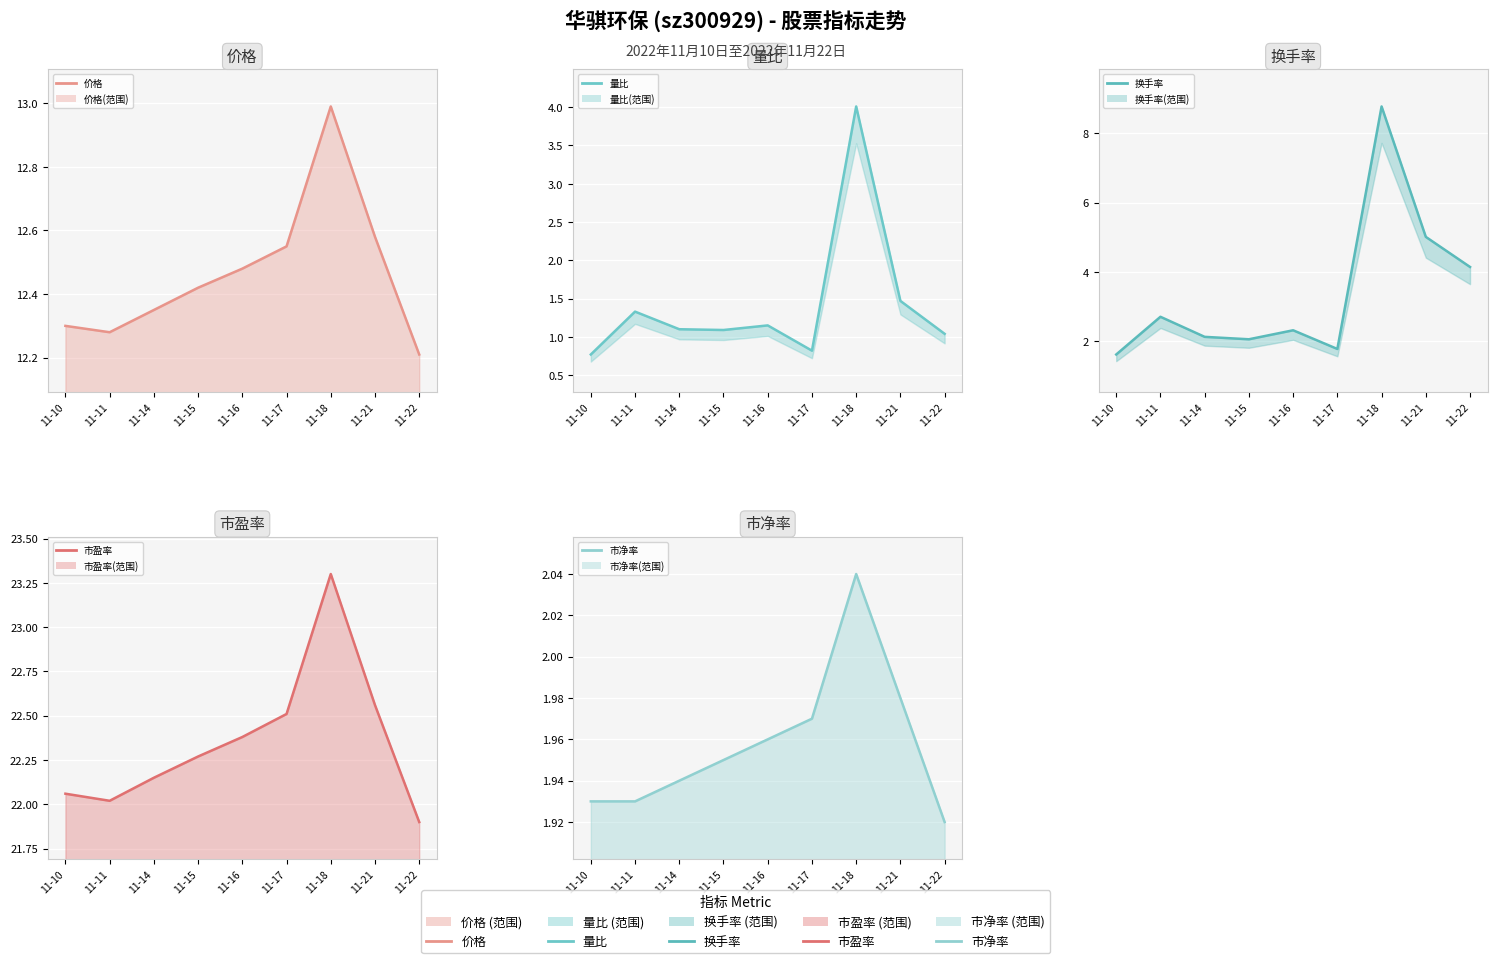

At which category is the sum across all series the highest?

11-18